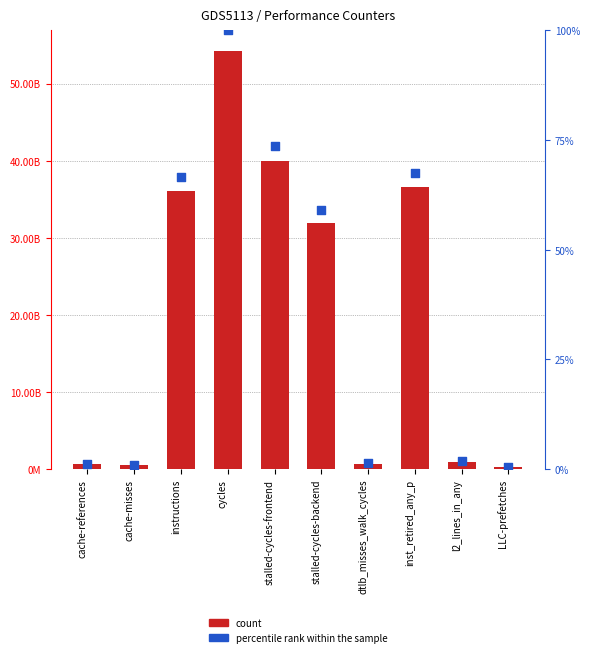

Is the value of percentile rank within the sample at cycles greater than the value of count at LLC-prefetches?

No